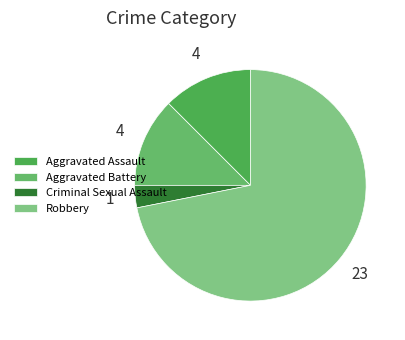

What is the largest slice in the pie chart?

Robbery